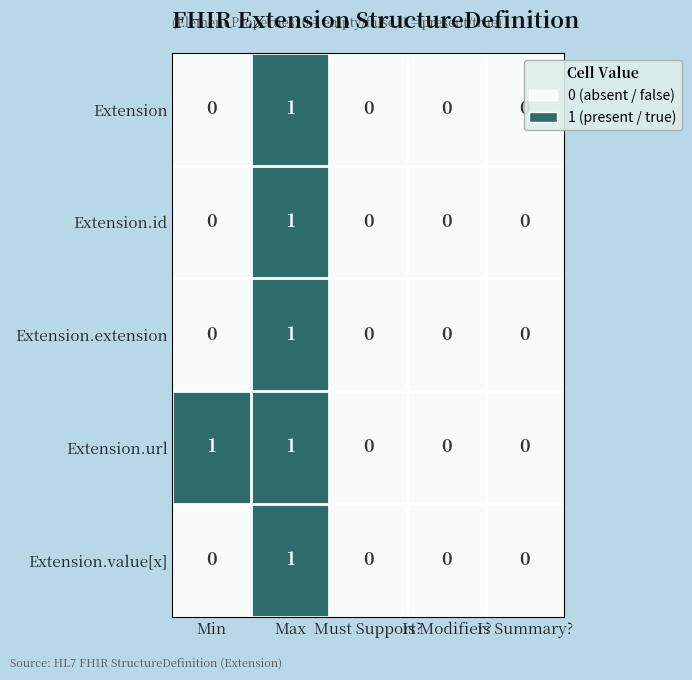

At which category is the sum across all series the highest?

Max